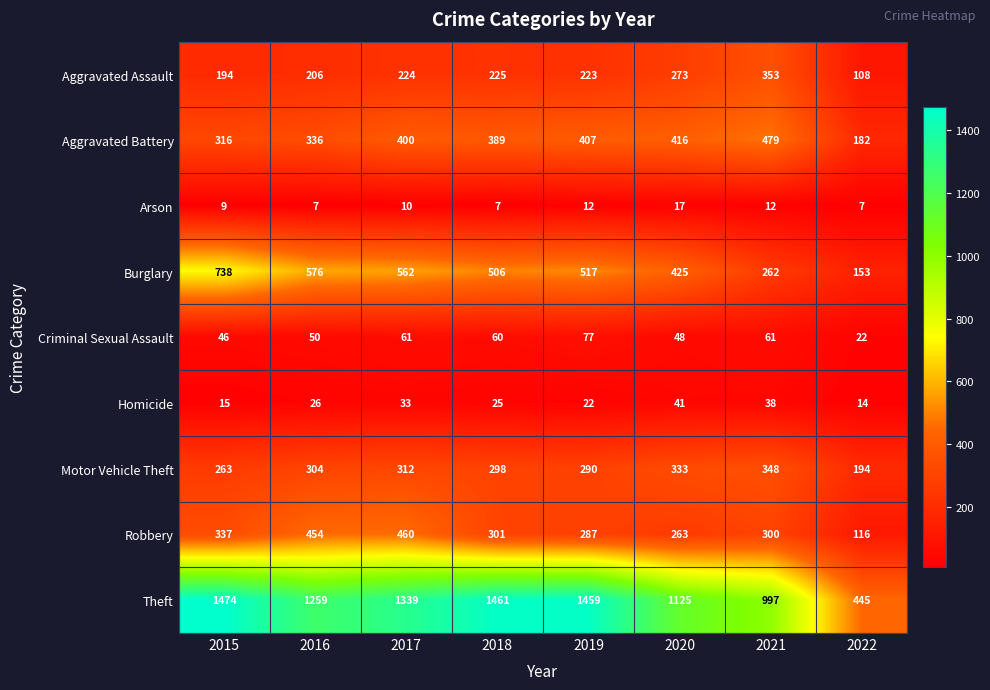

Count the Arson values in the range 7 to 12.

7